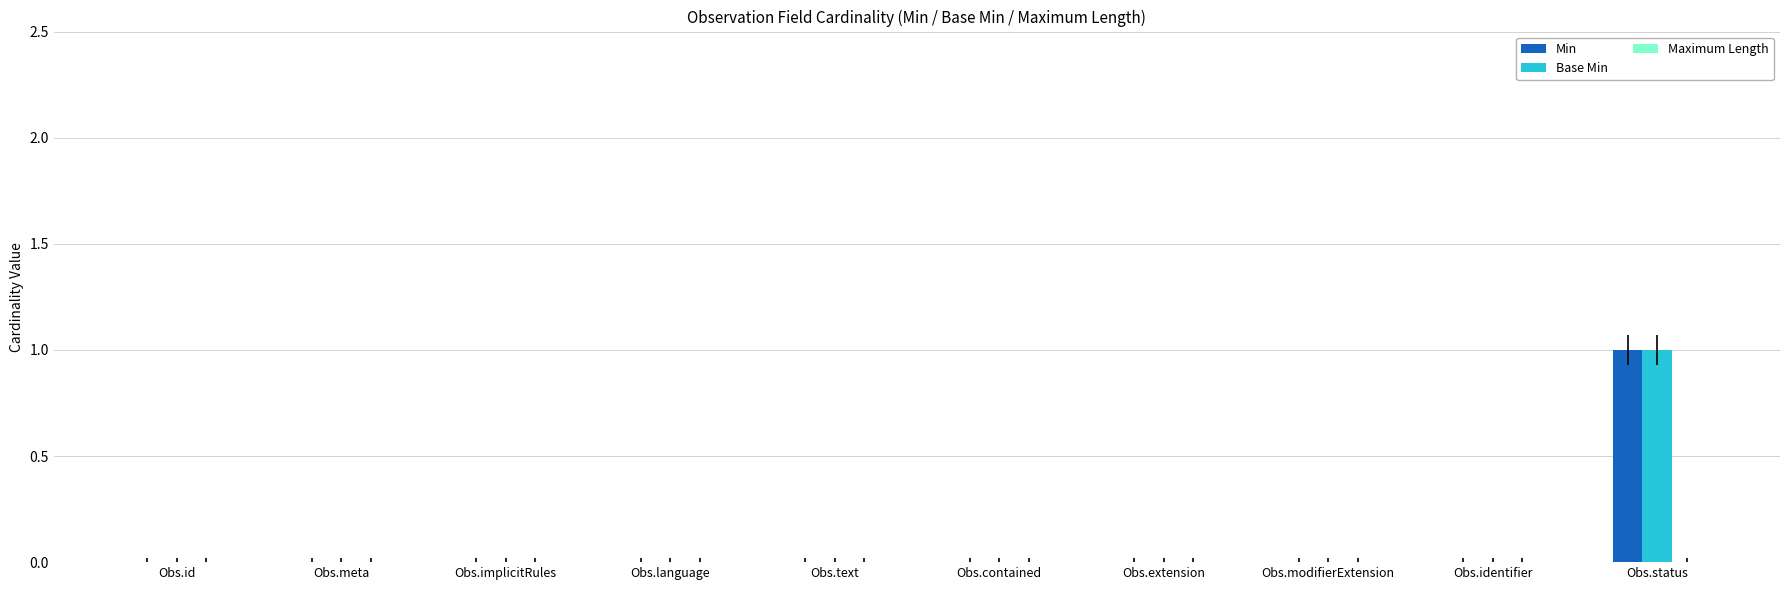

At which category is the sum across all series the highest?

Obs.status